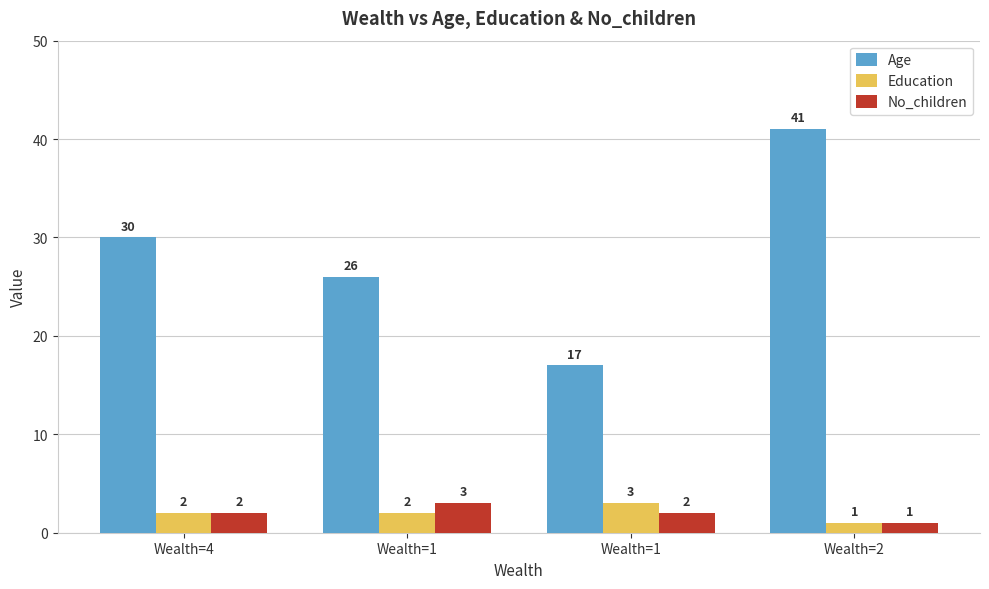

What is the value of the Education bar at the 3rd from the left?

2